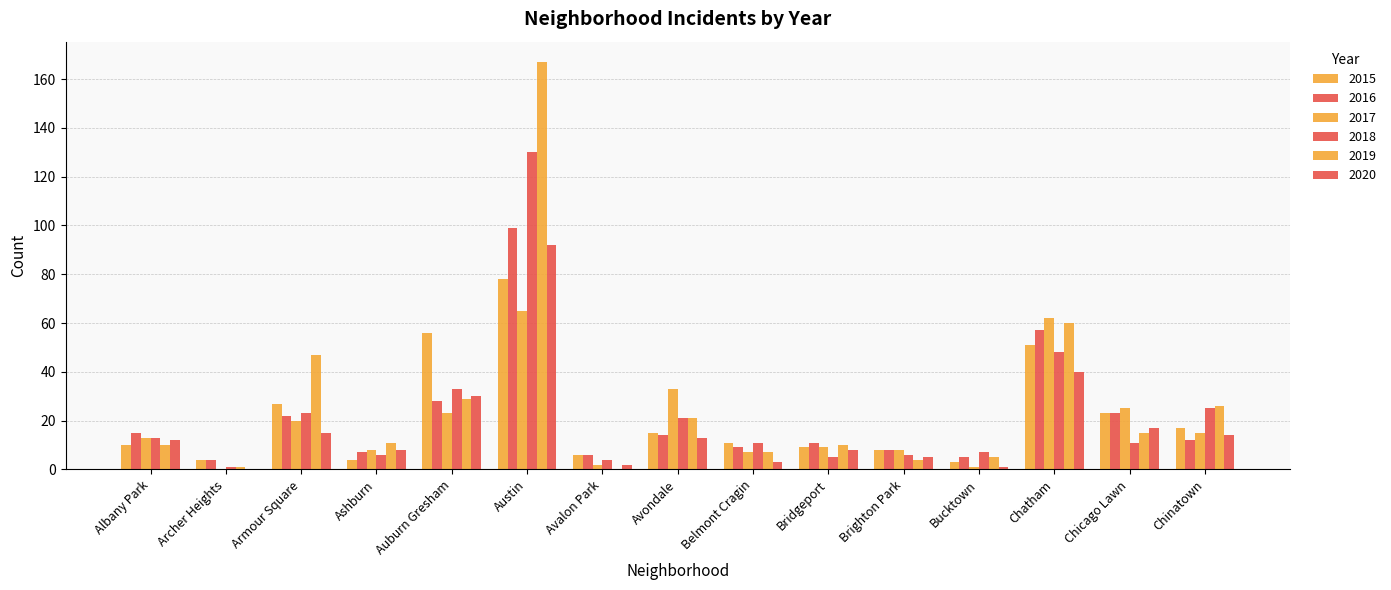

How many values in 2017 are above zero?

14